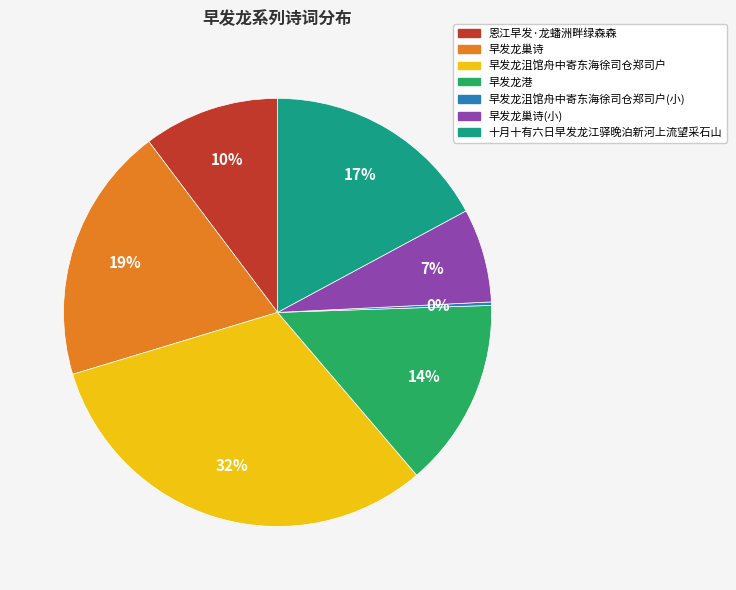

Is there any slice that represents more than half of the pie?

No